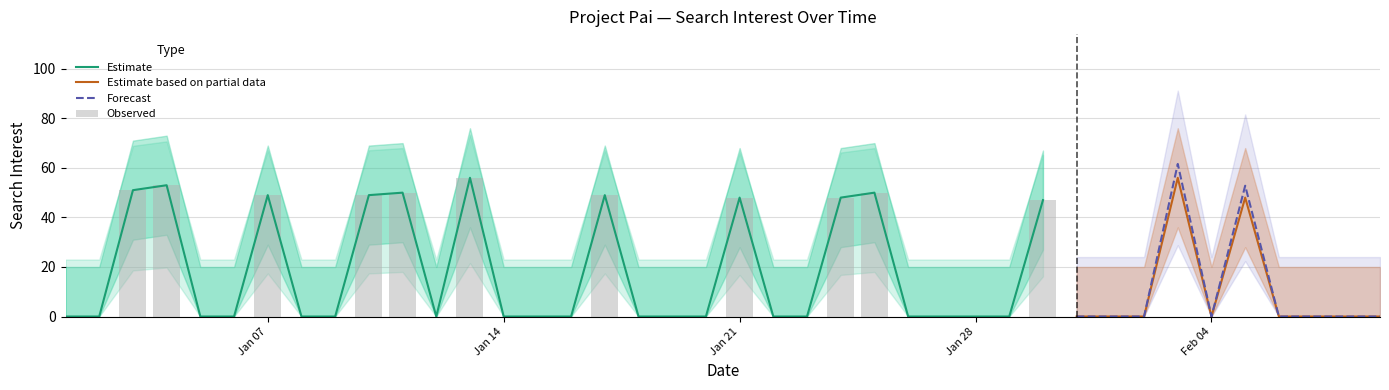

At 2013/01/11, list the series in order from smallest to largest.

lower, value, upper